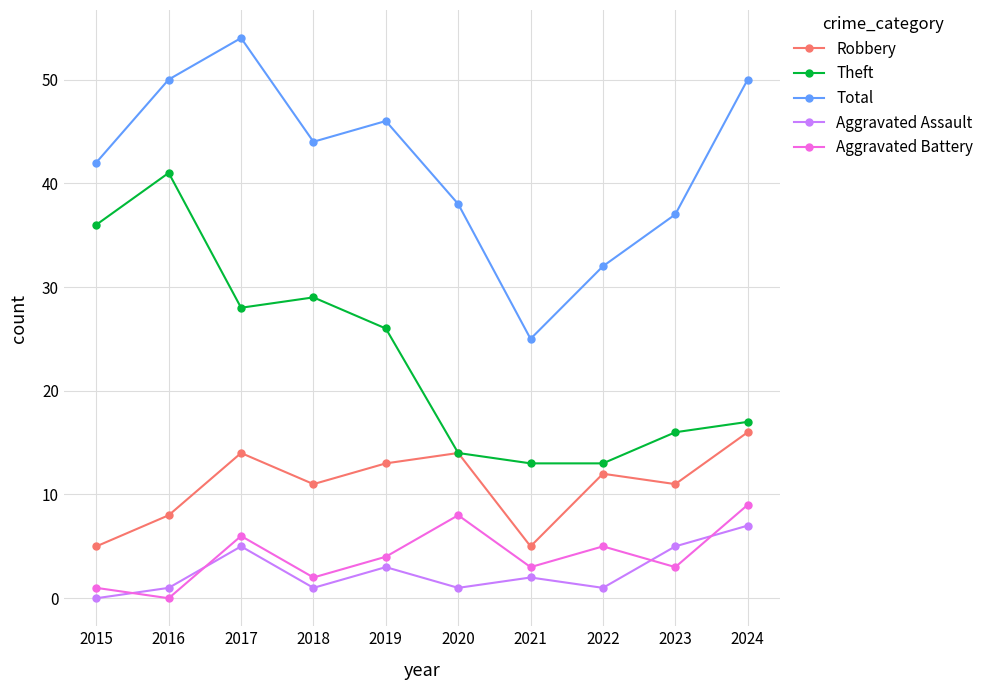

Where does the Aggravated Assault series first go above 2?

2017